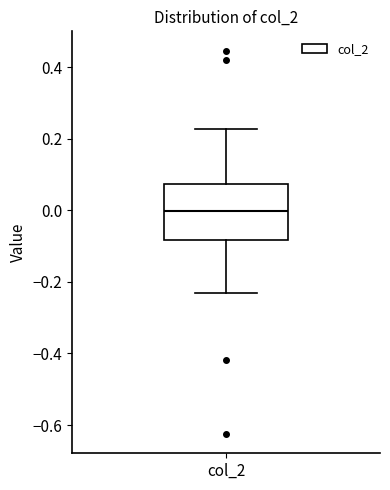

Transcribe this box plot: give where the median line is, the range the box spans, and where the two whiskers end, as read against the y-axis. The values are not printed on the chart, so give them approximately, as read against the axis.

median 0.00, box -0.08 to 0.08, whiskers -0.24 to 0.22